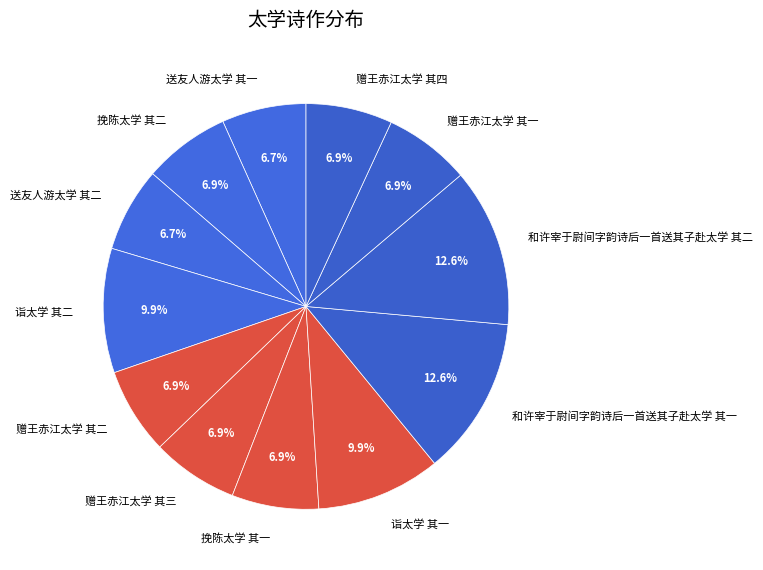

To the nearest percent, what is the difference between the largest and smallest slice percentages?

6%